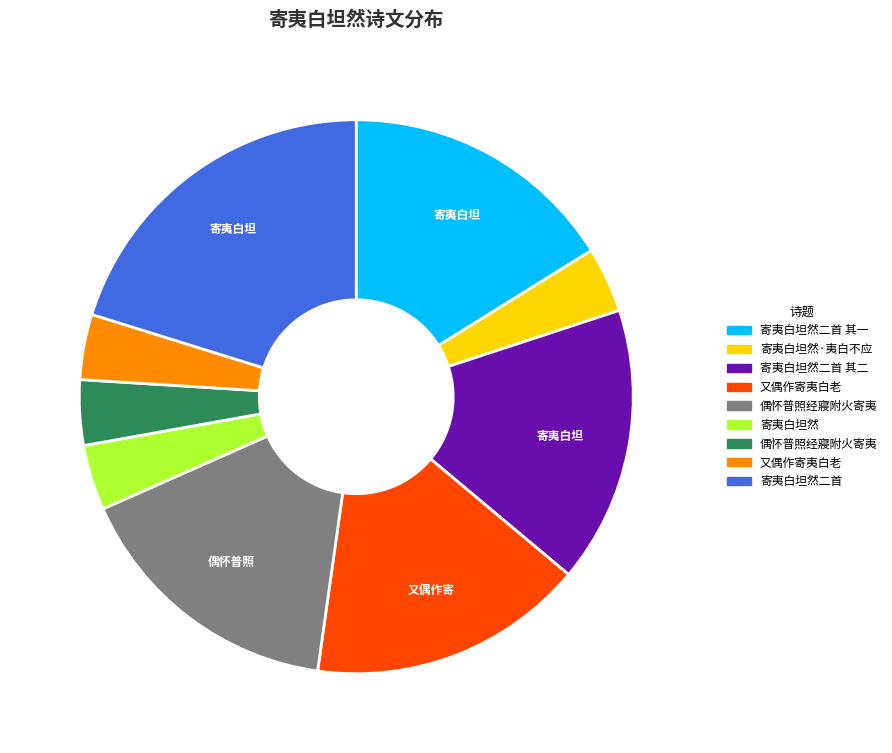

Is there any slice that represents more than half of the pie?

No